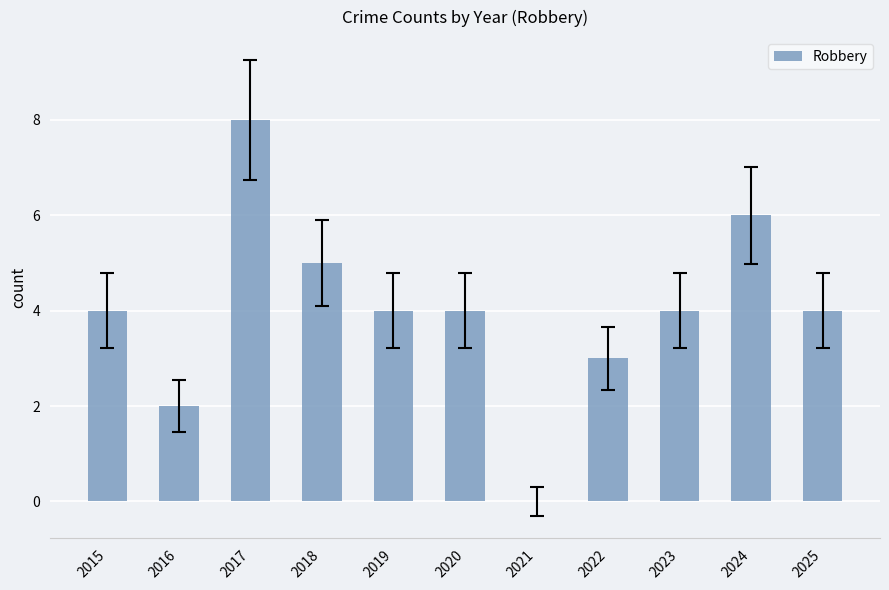

What is the change in value from 2022 to 2024?

+3